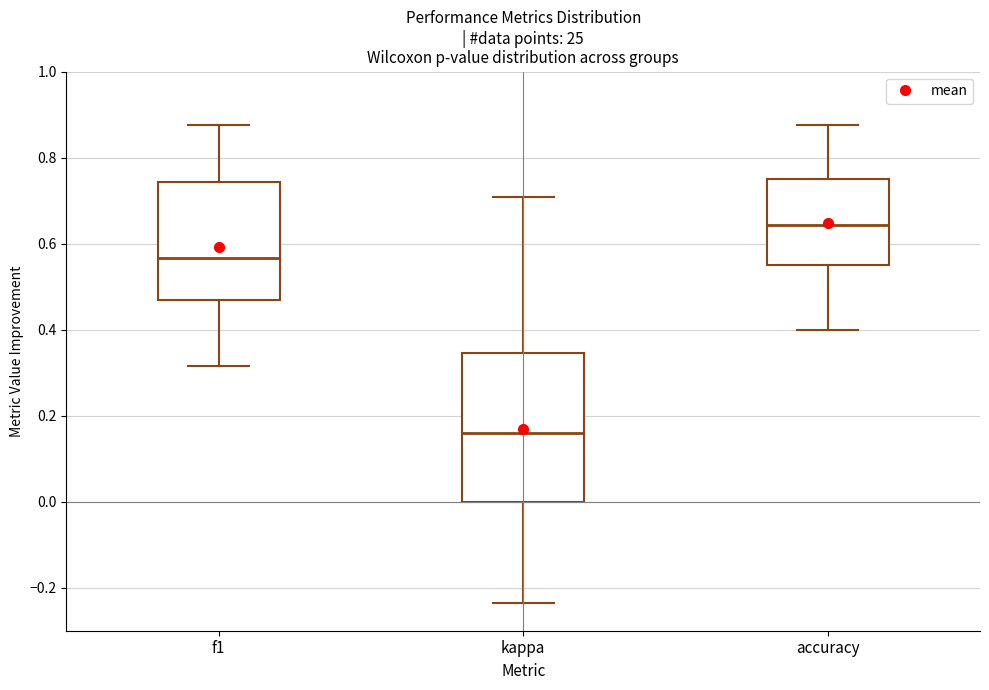

Comparing the boxes themselves (not the whiskers), which one is the tallest?

kappa